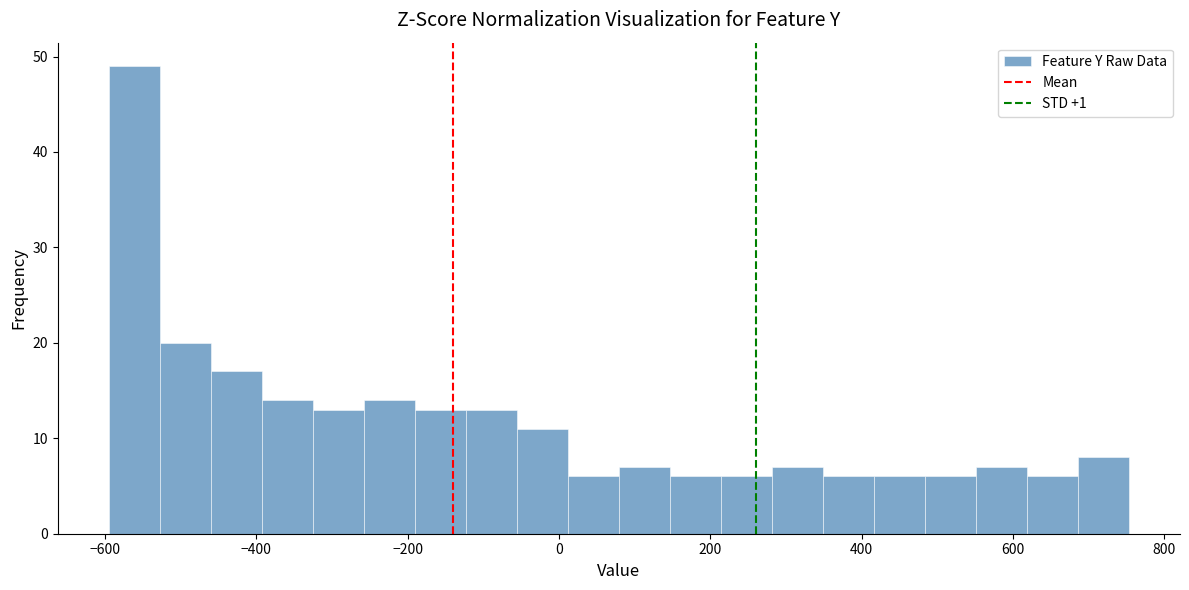

Read against the x-axis, roughly where is the centre of the tallest bar?

-560